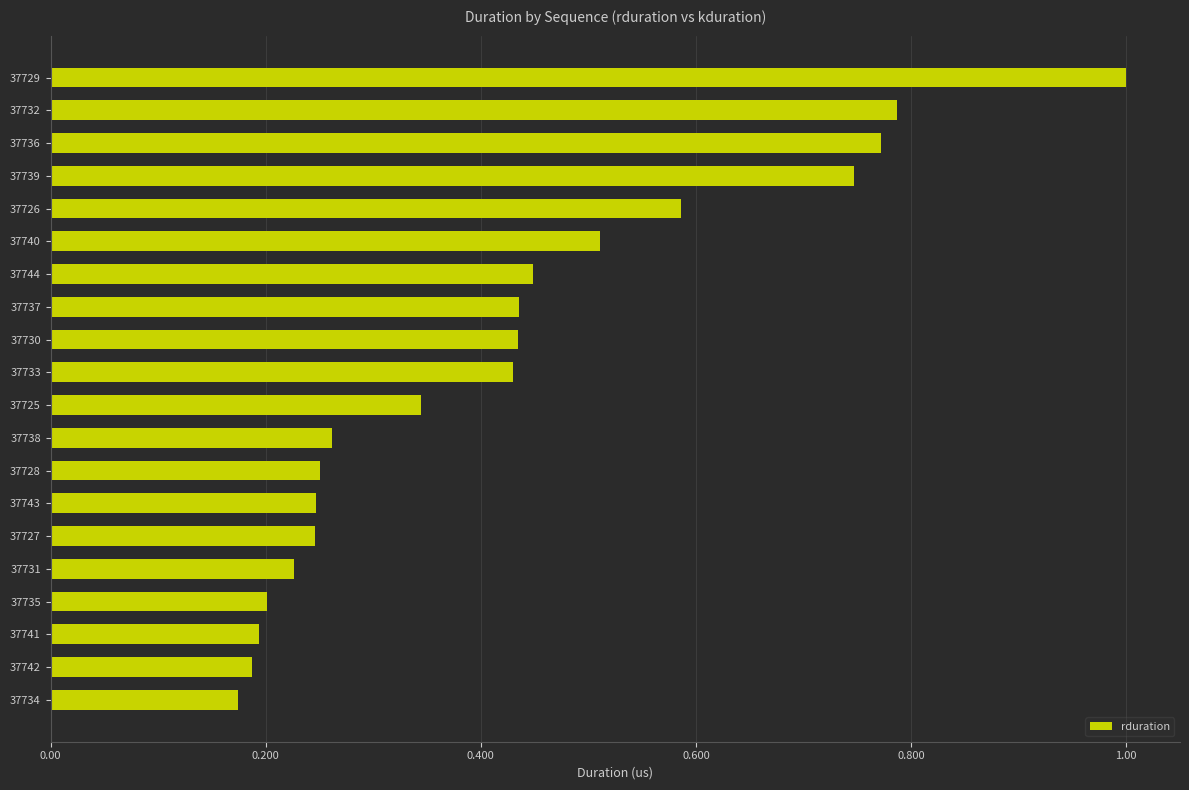

What is the greatest value displayed?

1.0